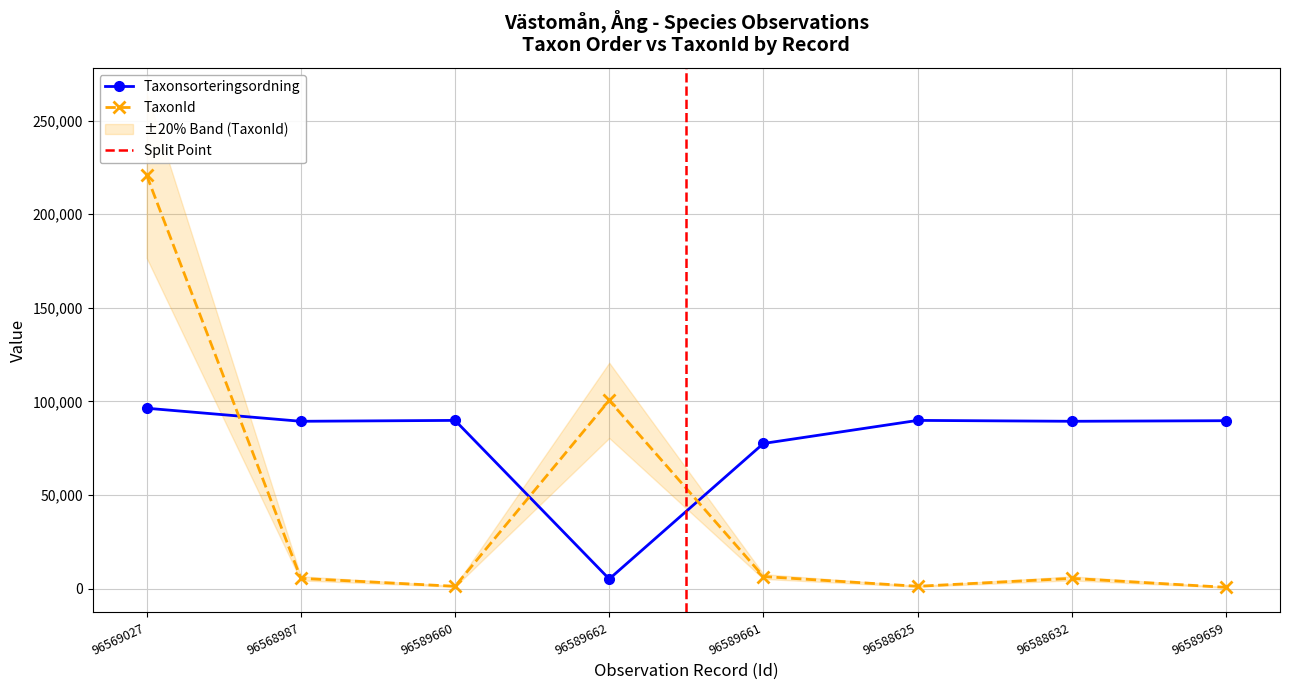

Which series has the widest spread of values?

TaxonId